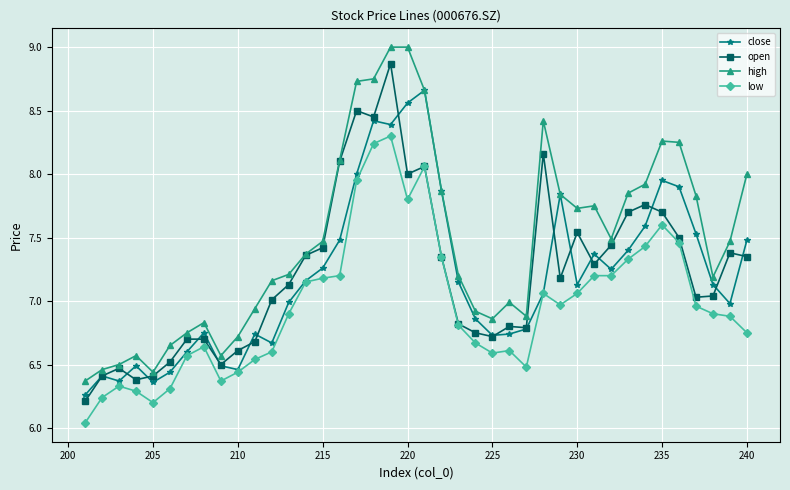

What is the difference between the highest and lowest values at 220?

1.2